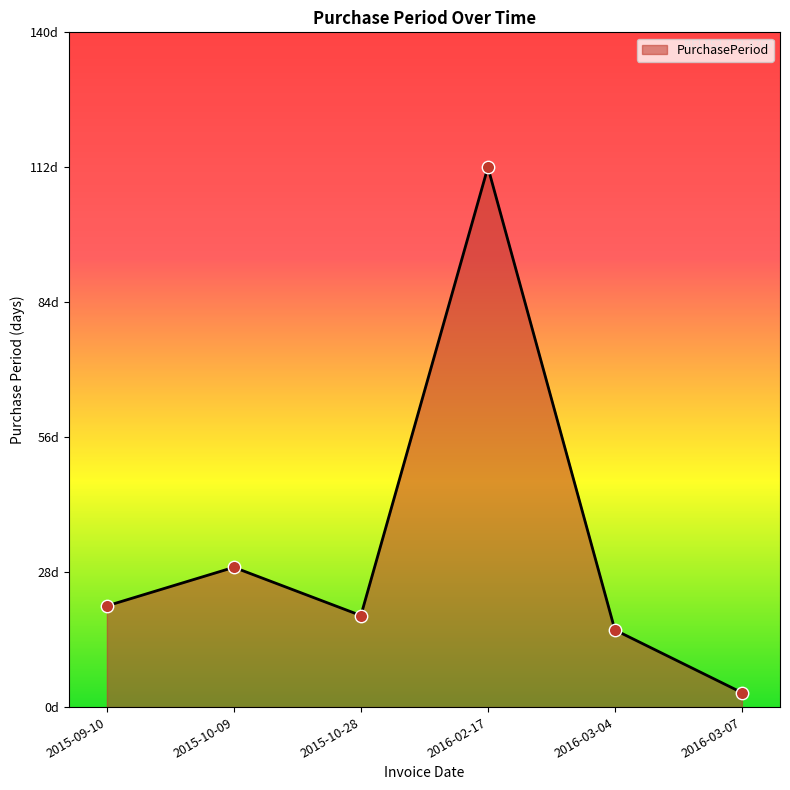

Approximately how many times larger is the value at 2016-02-17 compared to 2015-10-28?

5.9